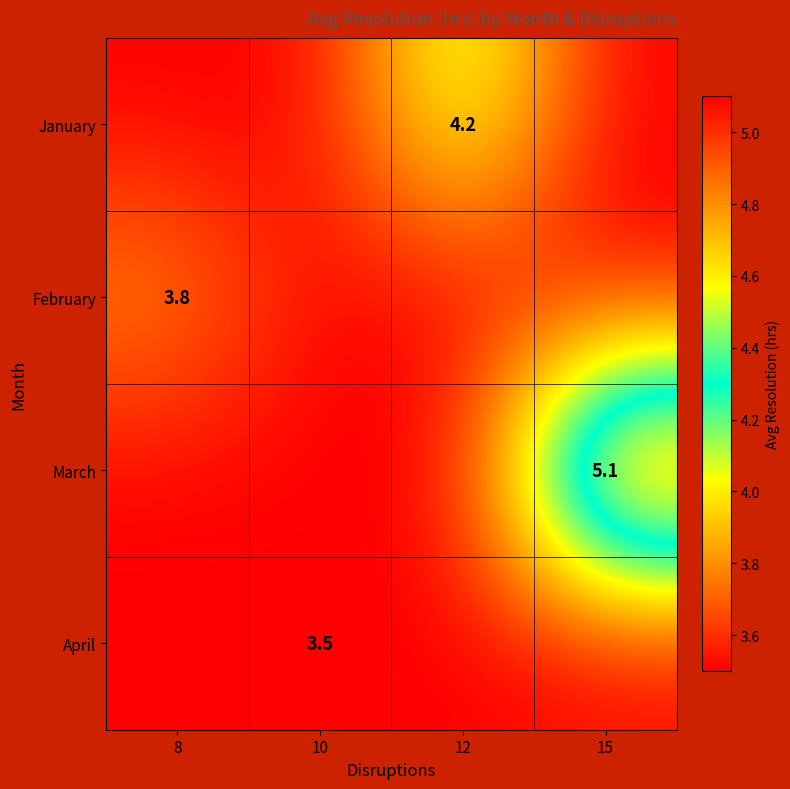

The January series shows 6.1 at 12. True or false?

False